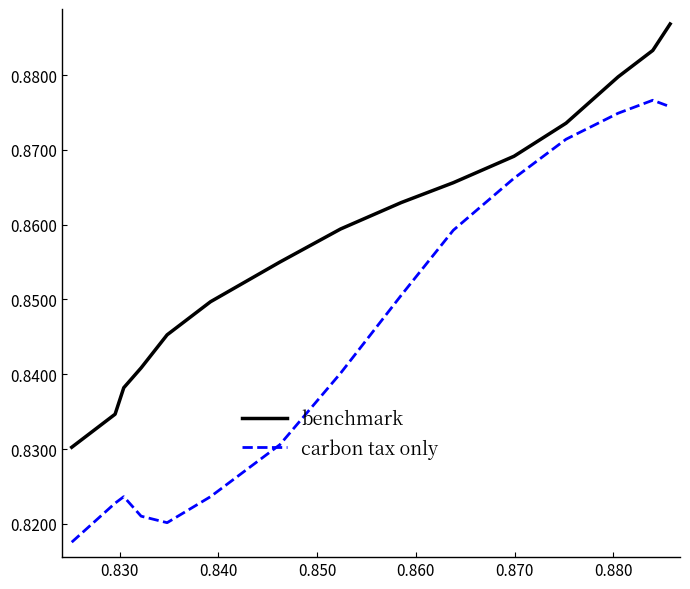

Rank the series by their average value, from lowest to highest.

carbon tax only, benchmark